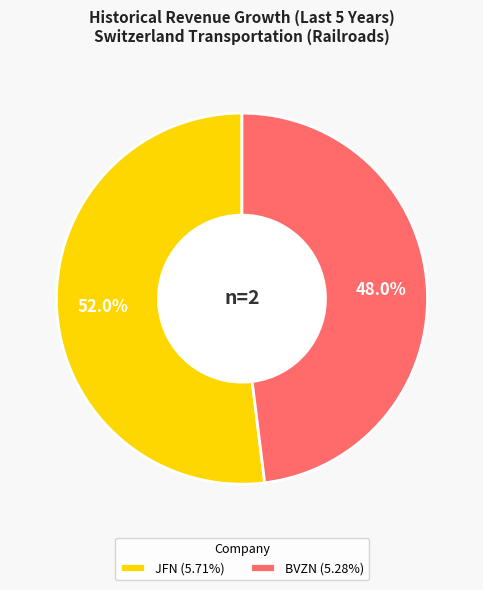

Is there any slice that represents more than half of the pie?

Yes